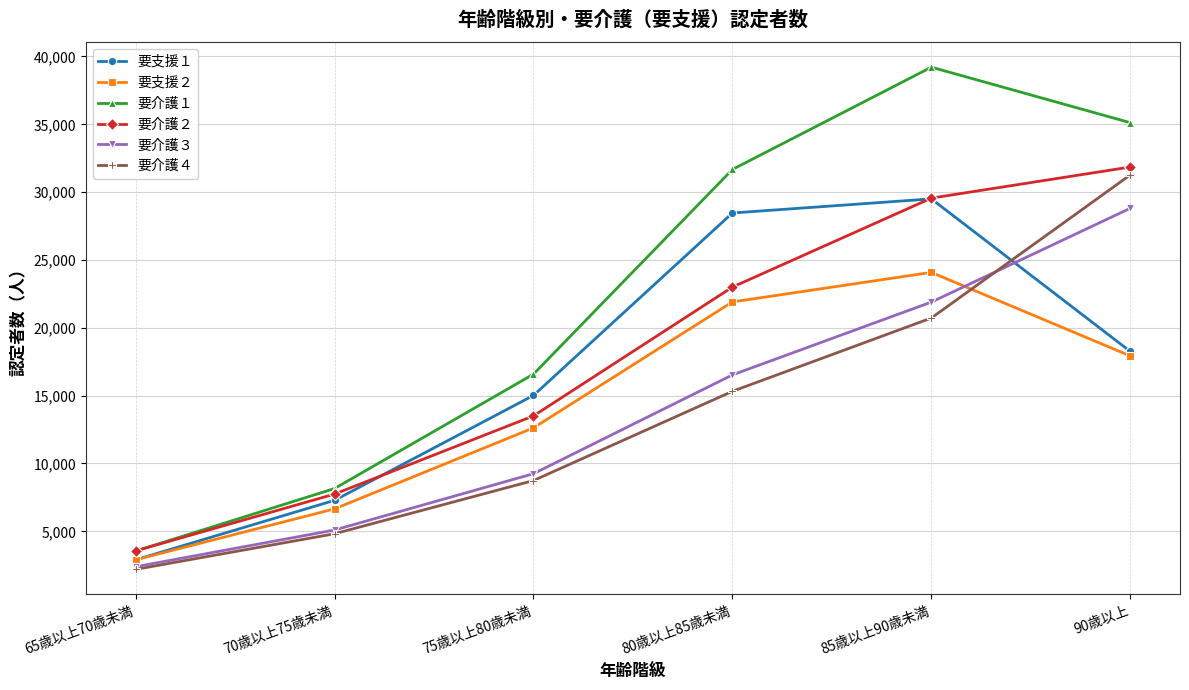

What is the average value of the 要支援２ series?

14350